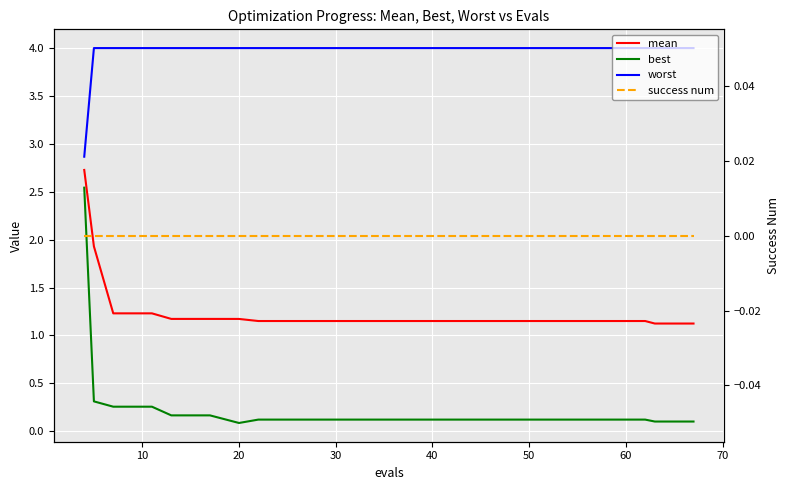

Which series has the largest range (max minus min)?

best